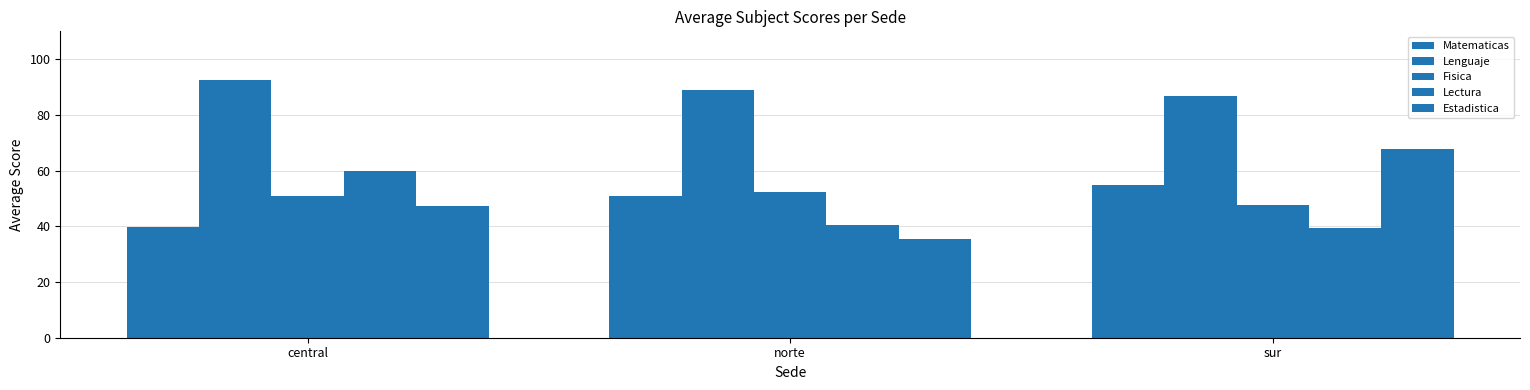

The Fisica series shows 47.5 at sur. True or false?

True